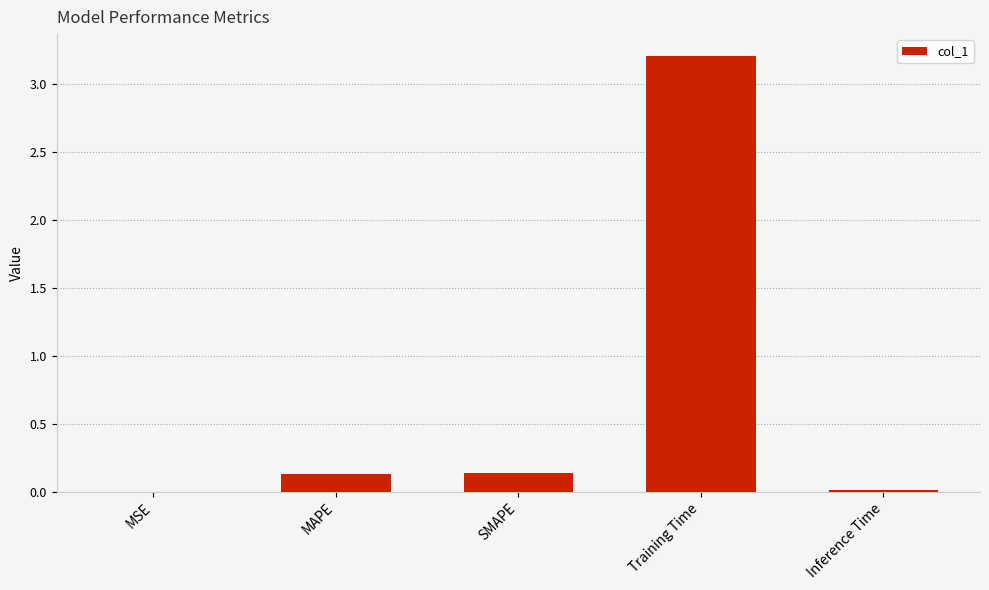

Which category has the highest value across all series?

Training Time